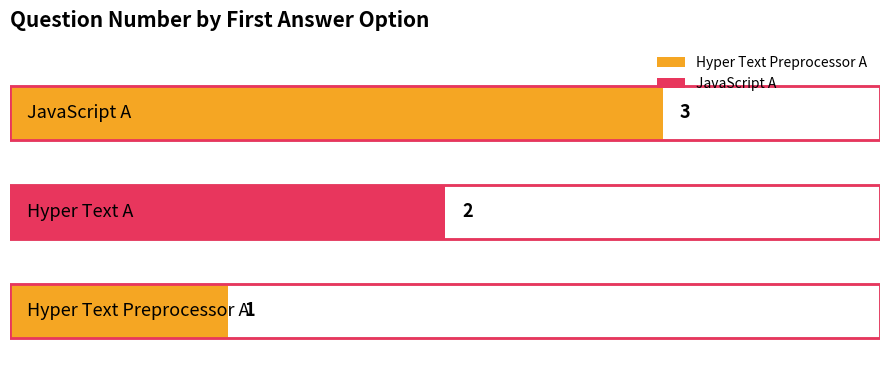

Reading left to right, list all the values displayed in this chart.

Hyper Text Preprocessor A=1	Hyper Text A=2	JavaScript A=3